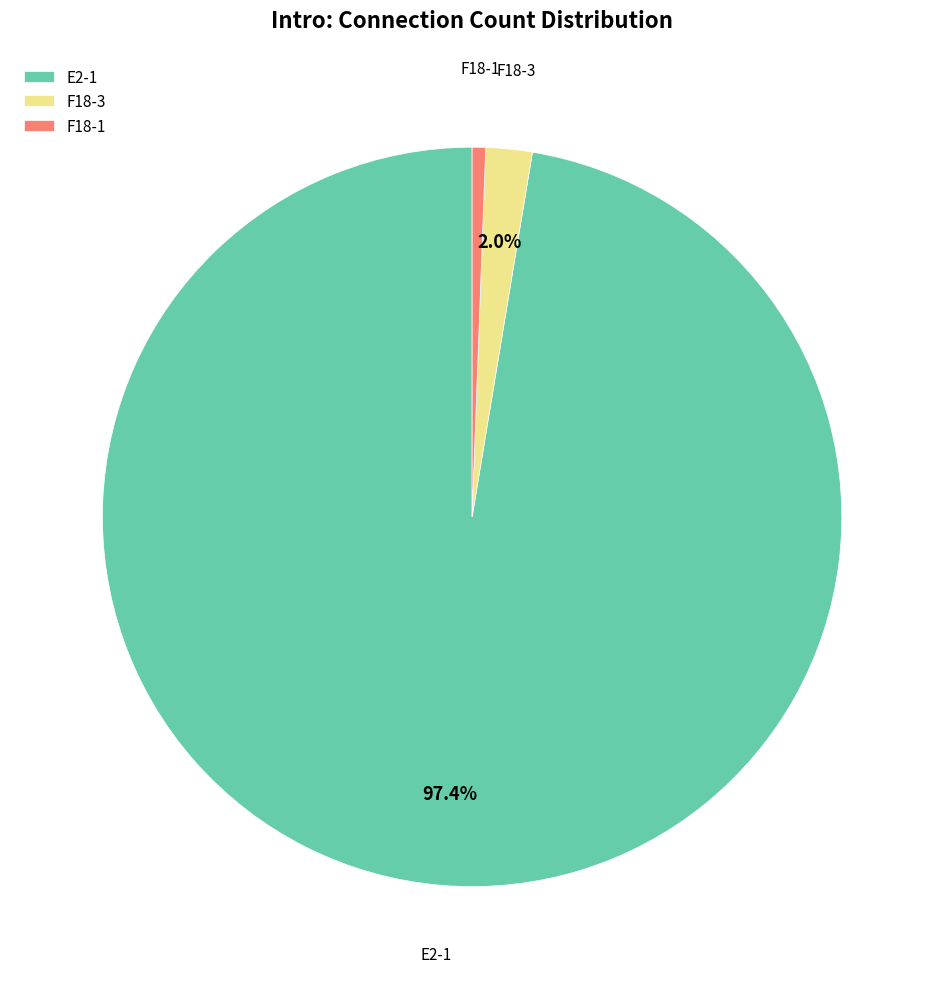

What percentage is NOT represented by F18-3?

98.0%